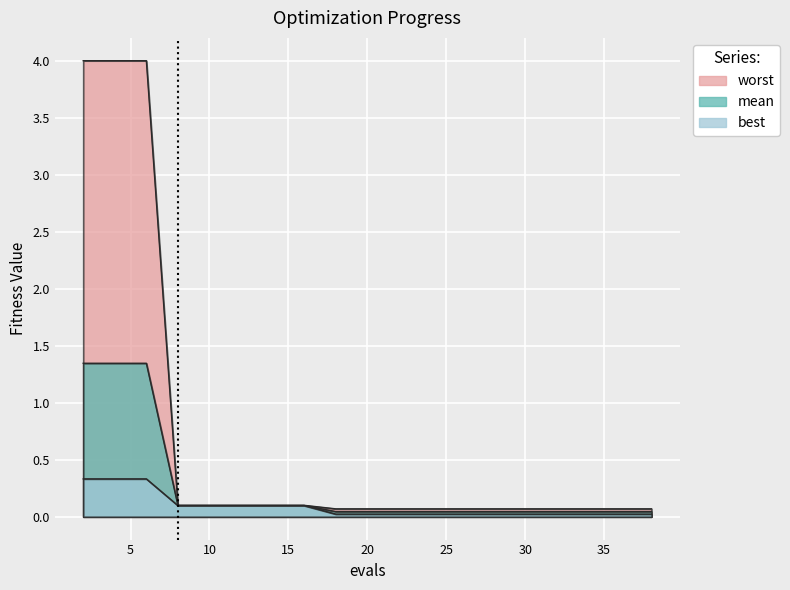

Reading left to right, what are all the values shown in this chart?

mean: 1.3	1.3	1.3	0.1	0.1	0.1	0.1	0.1	0.0	0.0	0.0	0.0	0.0	0.0	0.0	0.0	0.0	0.0	0.0
best: 0.3	0.3	0.3	0.1	0.1	0.1	0.1	0.1	0.0	0.0	0.0	0.0	0.0	0.0	0.0	0.0	0.0	0.0	0.0
worst: 4.0	4.0	4.0	0.1	0.1	0.1	0.1	0.1	0.1	0.1	0.1	0.1	0.1	0.1	0.1	0.1	0.1	0.1	0.1